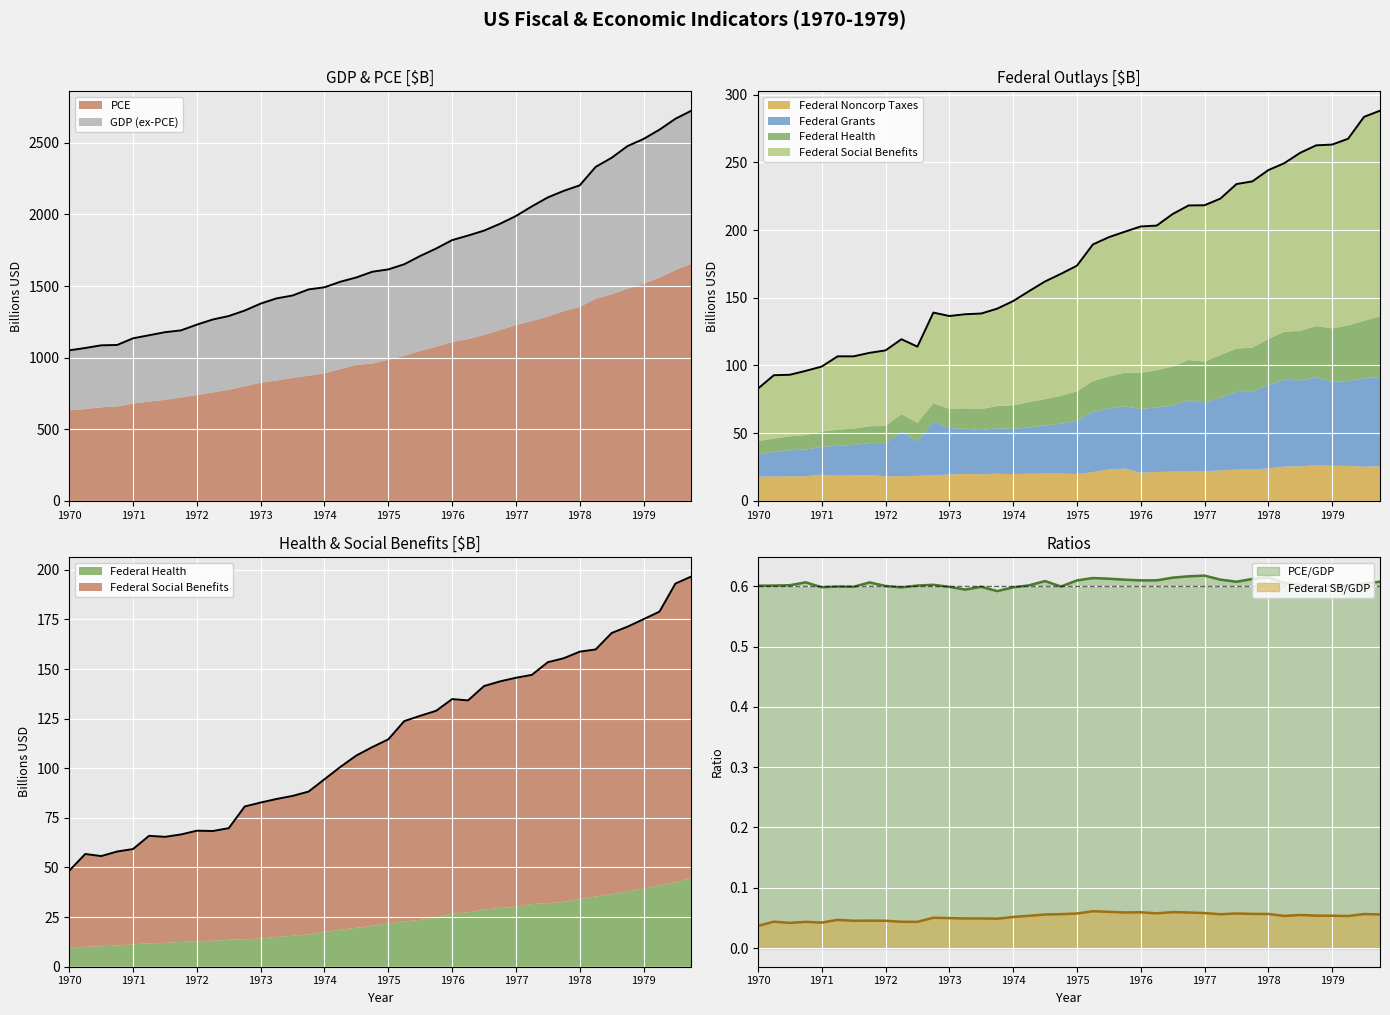

How many interior local peaks does the PCE series have?

3